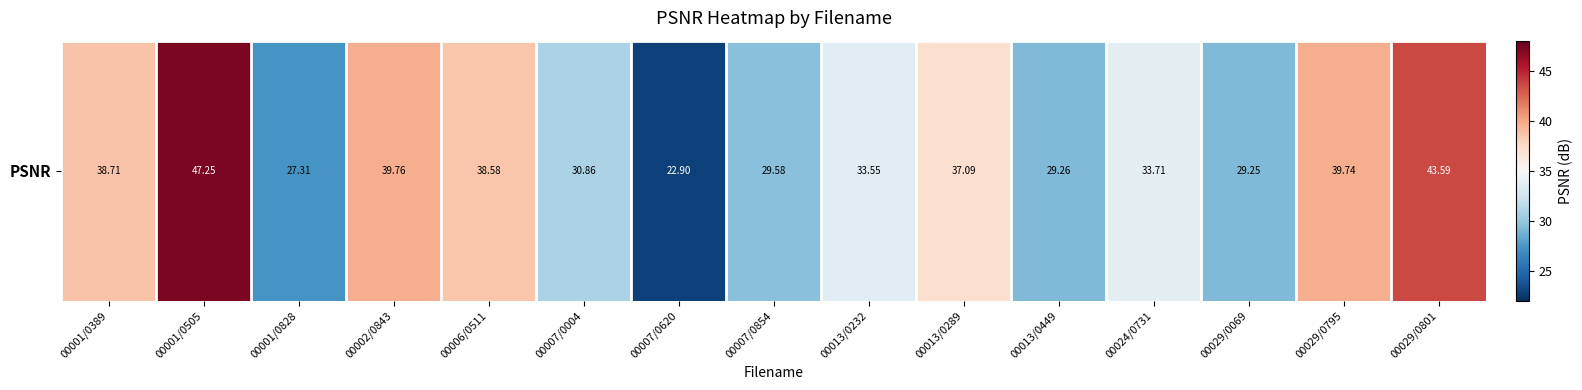

Reading left to right, what are all the values shown in this chart?

00001/0389=38.7	00001/0505=47.2	00001/0828=27.3	00002/0843=39.8	00006/0511=38.6	00007/0004=30.9	00007/0620=22.9	00007/0854=29.6	00013/0232=33.5	00013/0289=37.1	00013/0449=29.3	00024/0731=33.7	00029/0069=29.2	00029/0795=39.7	00029/0801=43.6